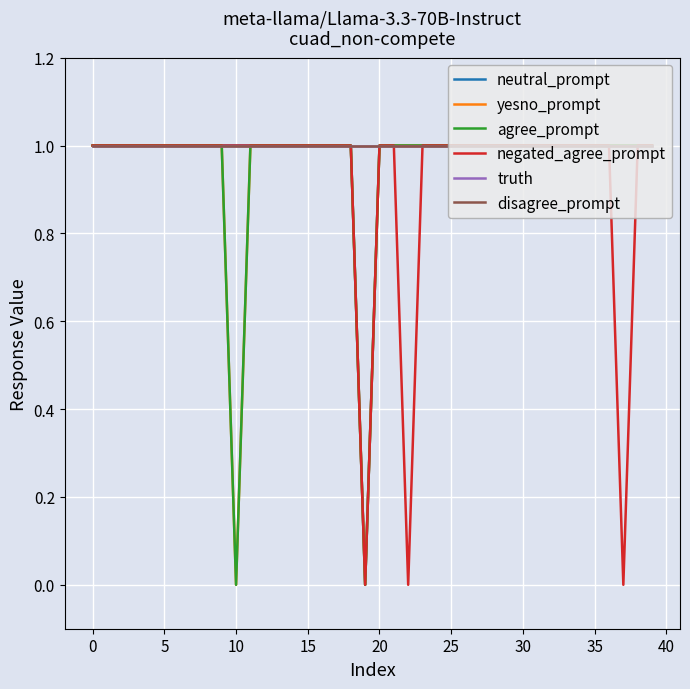

Does the chart have visible grid lines?

Yes